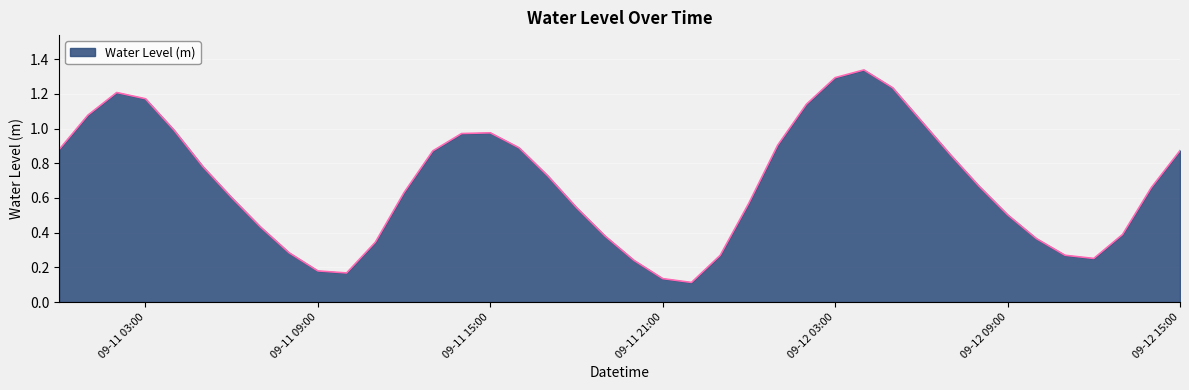

What is the maximum value shown in the chart?

1.3